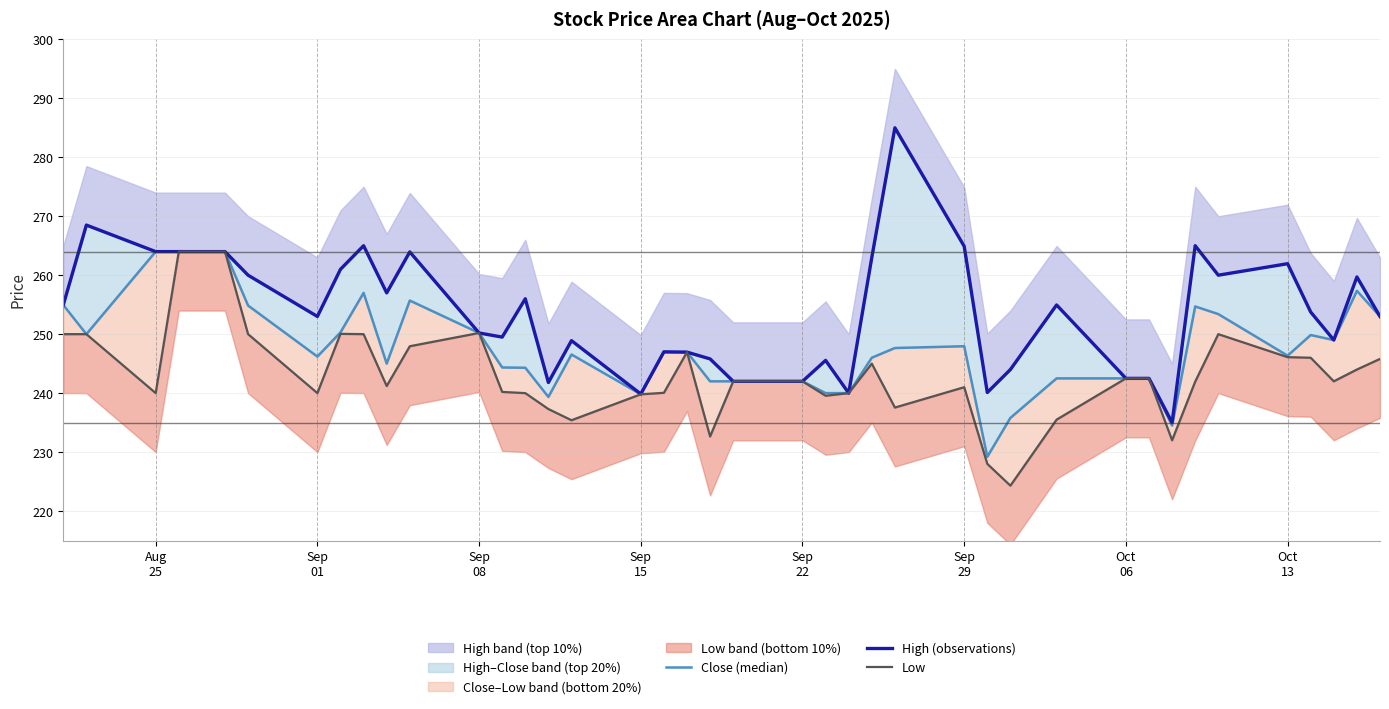

What is the lowest value of the Low series?

224.3